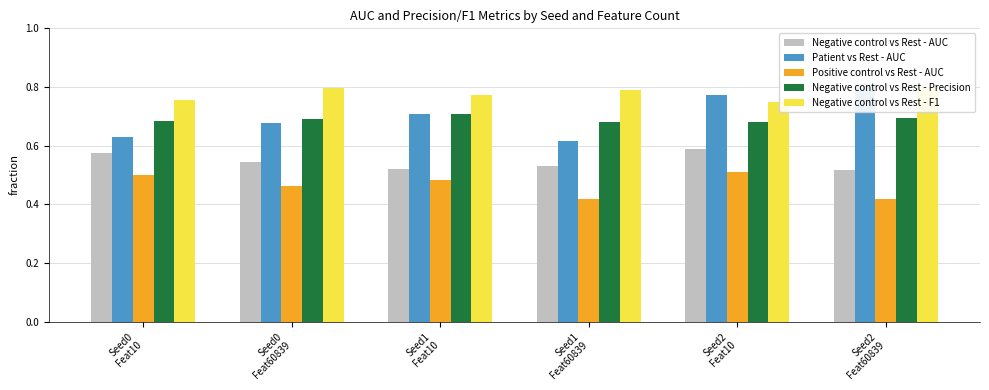

What is the maximum value for Patient vs Rest - AUC?

0.8